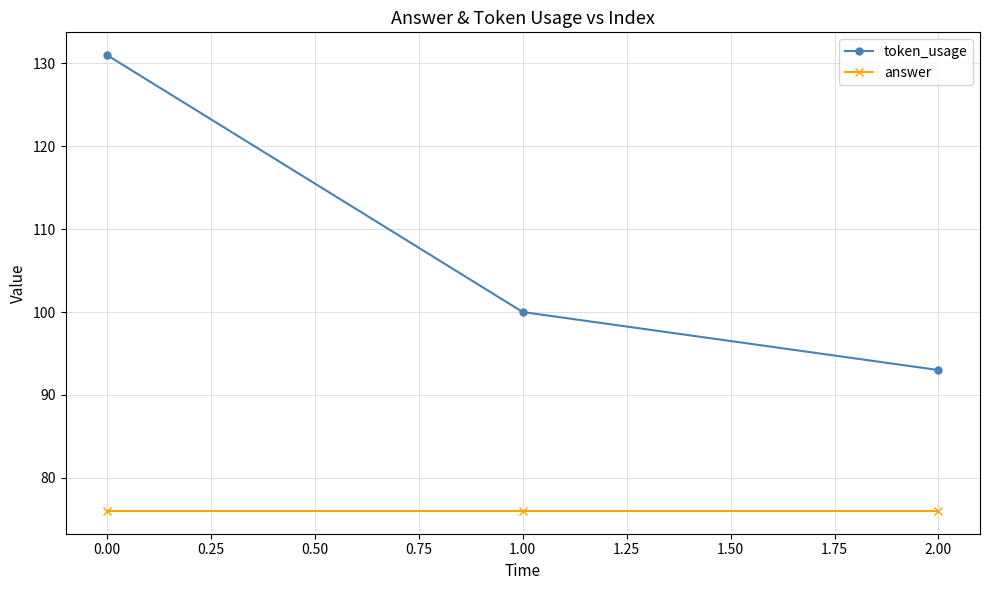

List the series in order of their peak value, lowest first.

answer, token_usage